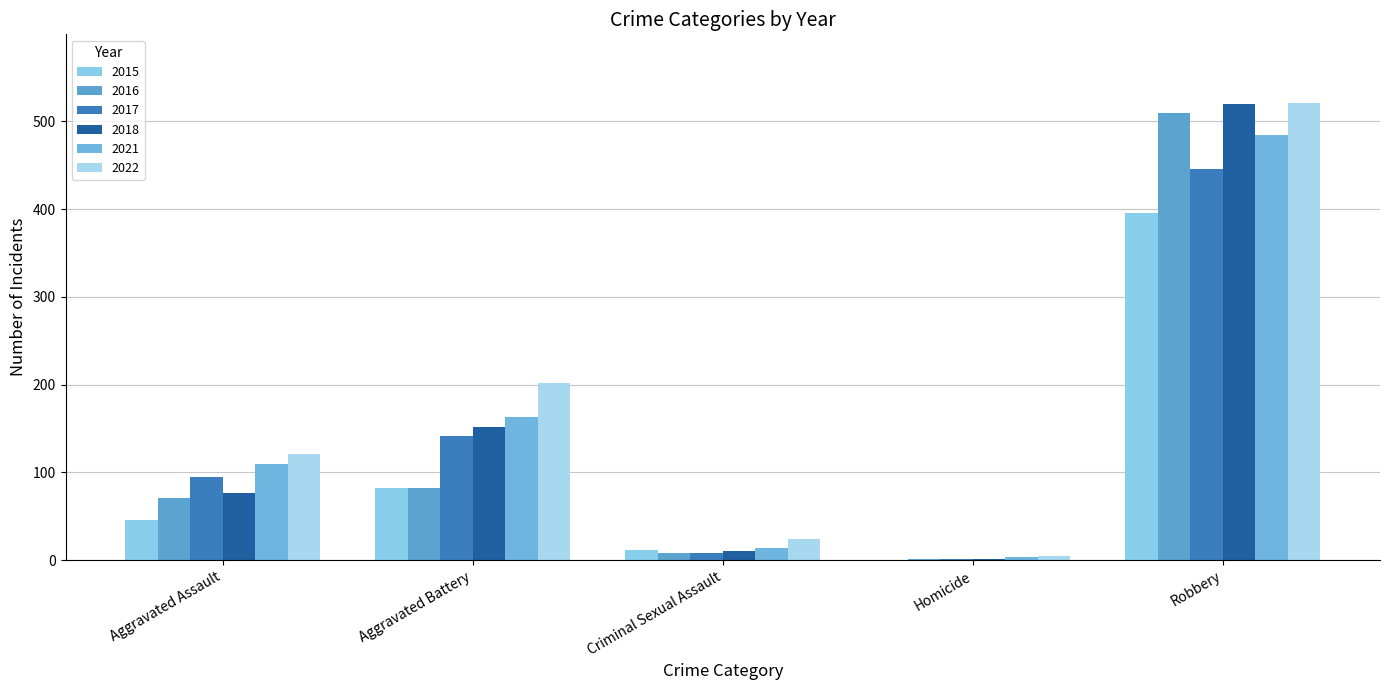

List the series in order of their peak value, highest first.

2022, 2018, 2016, 2021, 2017, 2015